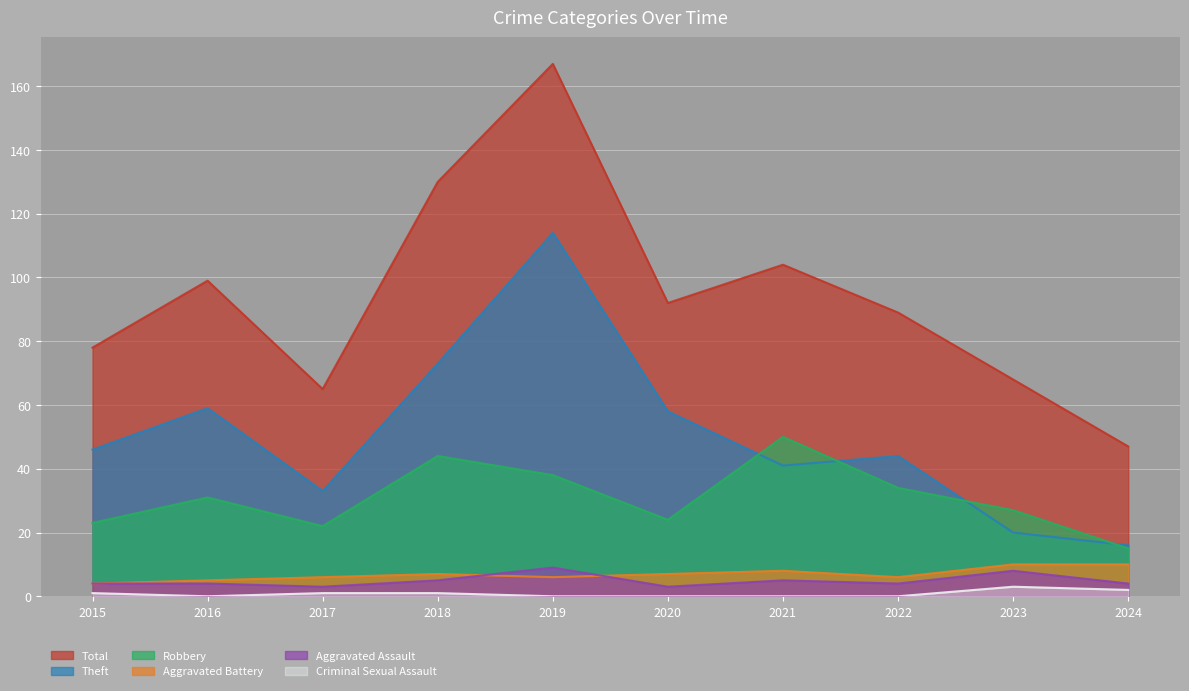

What is the sum of the Aggravated Assault values at 2022 and 2018?

9